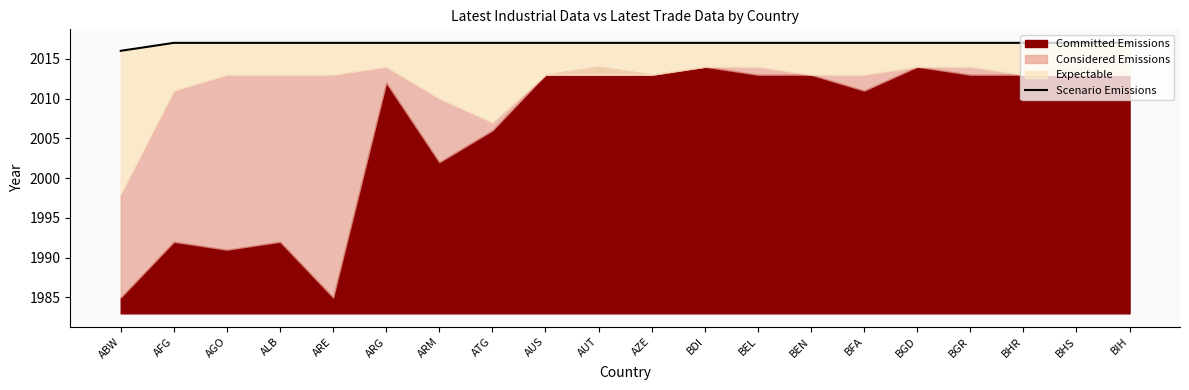

Reading right to left, extract all data points from this chart.

2017	2017	2017	2017	2017	2017	2017	2017	2017	2017	2017	2017	2017	2017	2017	2017	2017	2017	2017	2016